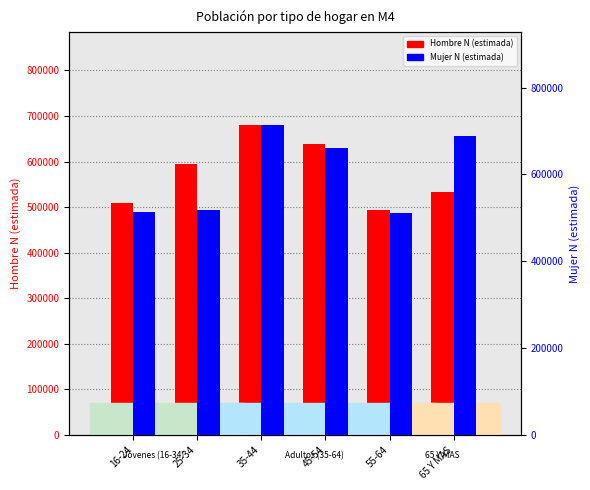

Rank the series at 45-54 from lowest to highest value.

Hombre N (estimada), Mujer N (estimada)